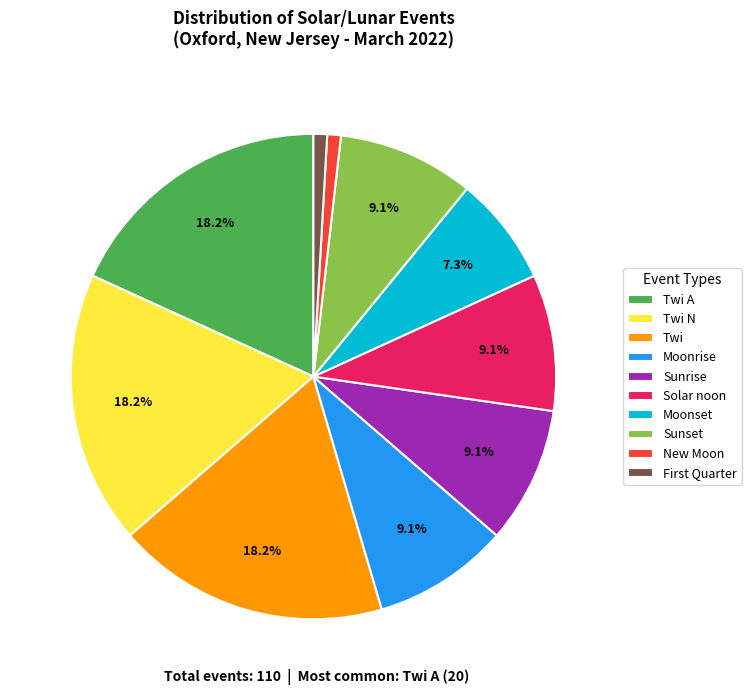

To the nearest percent, what is the average slice percentage?

10%